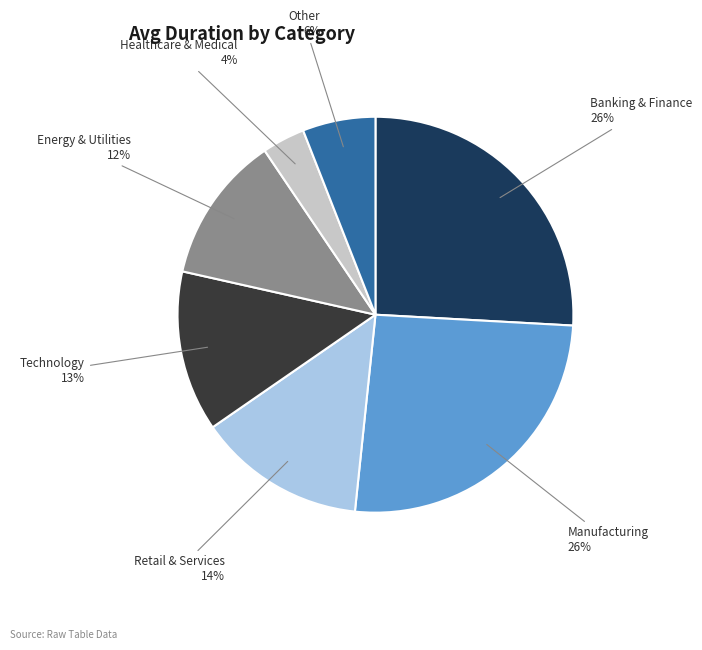

To the nearest percent, what is the average slice percentage?

14%